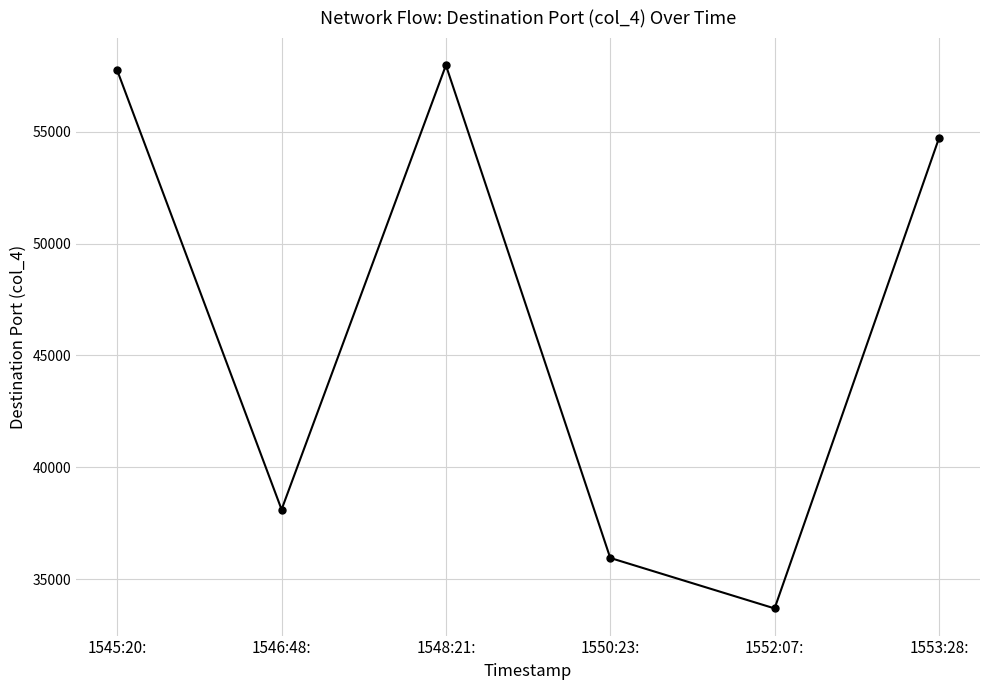

How many interior local peaks (higher than both neighbors) does the data have?

1